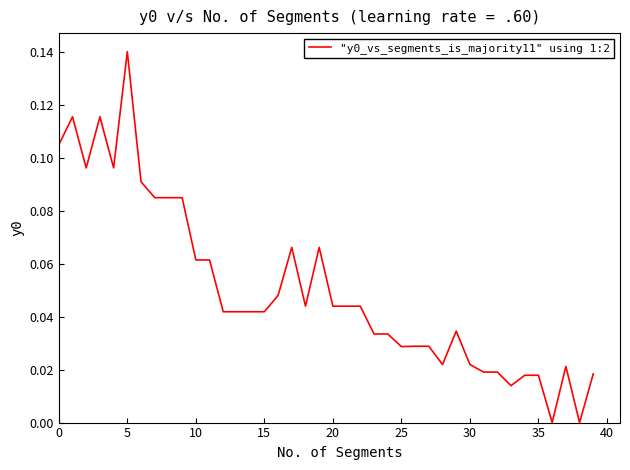

Does the chart display data point markers on the line(s)?

No